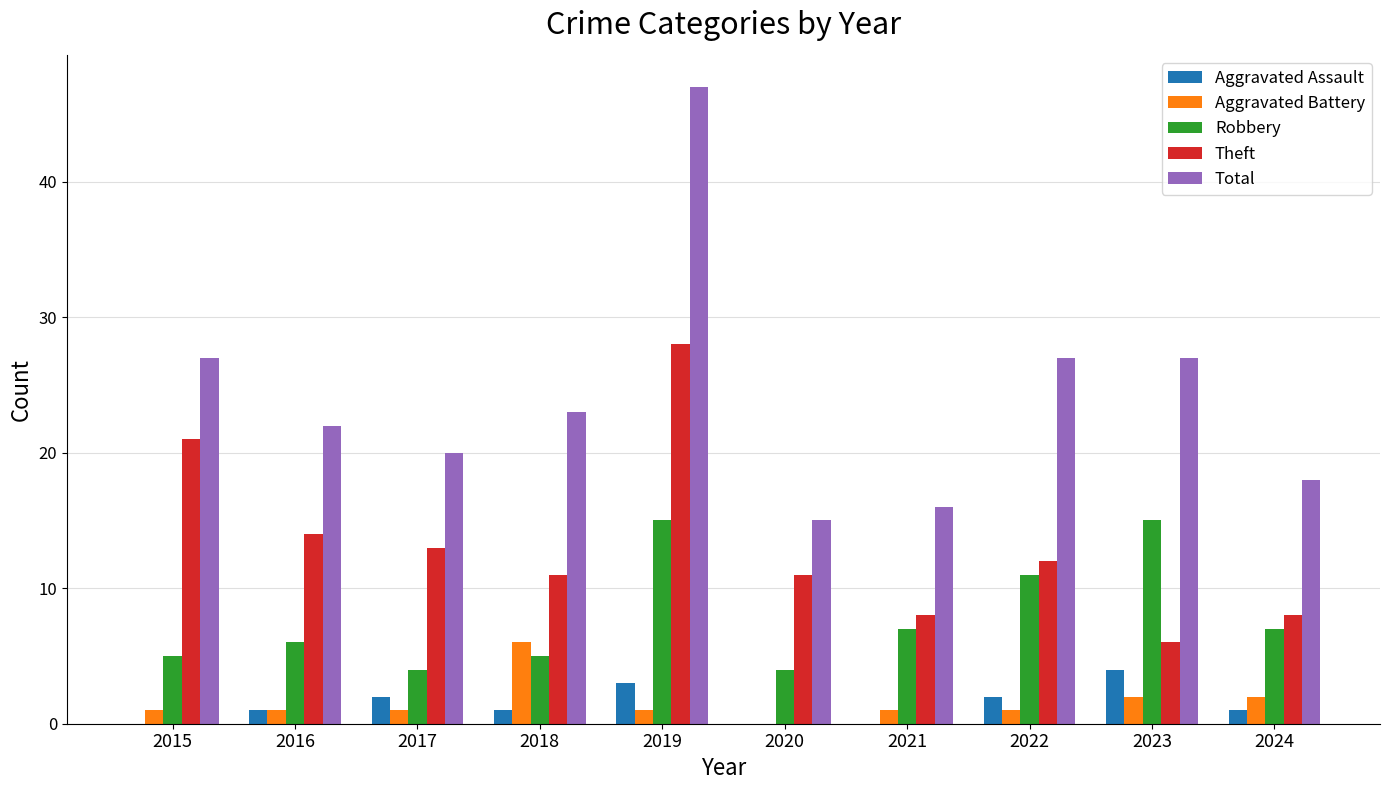

Between 2021 and 2023, which series saw the biggest shift?

Total